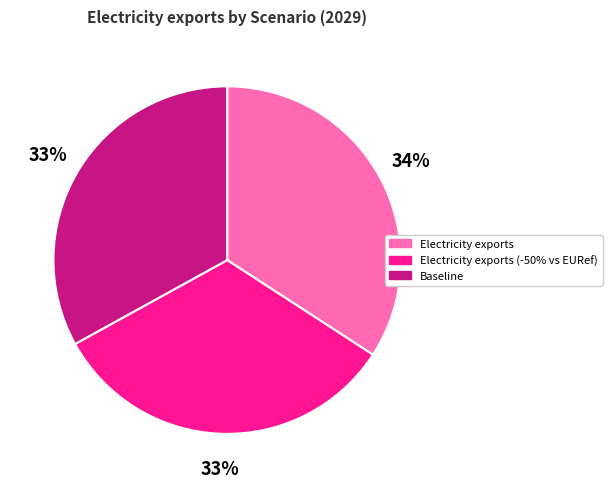

The Baseline slice represents 33% of the pie. True or false?

True